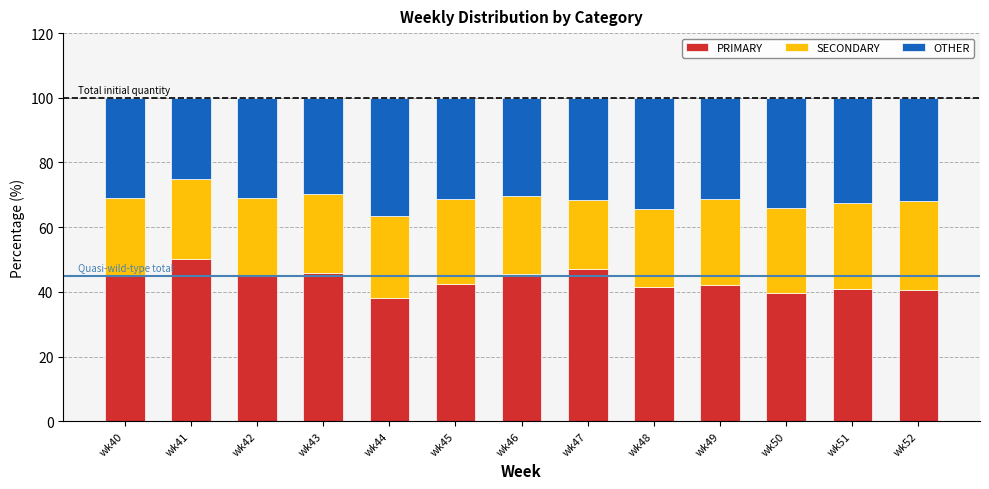

Does the chart contain stacked bars?

Yes